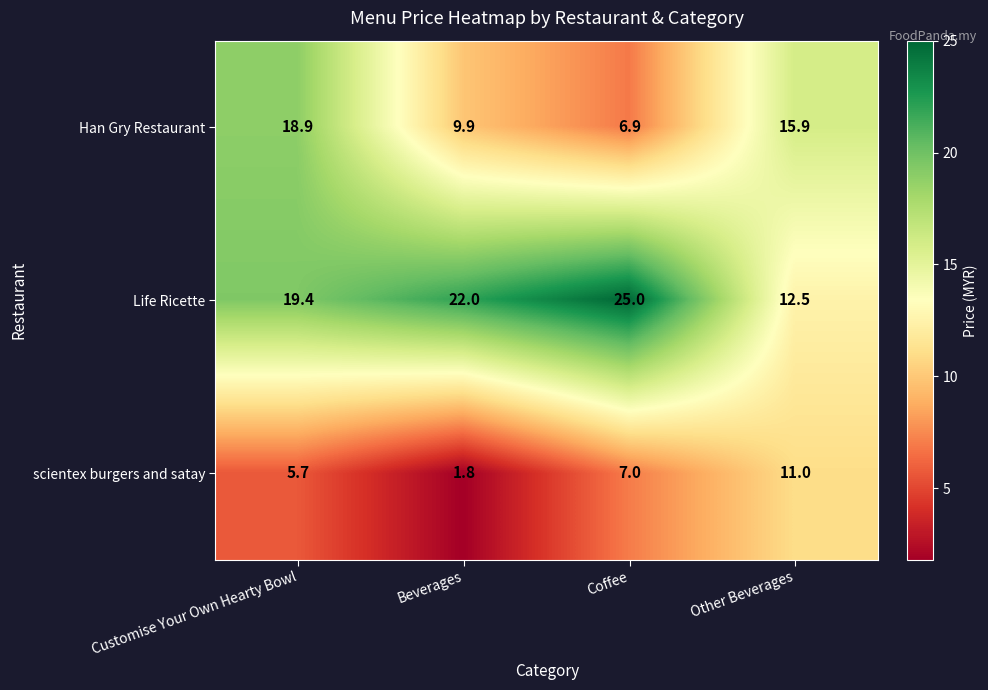

Which series has the largest total across all categories?

Life Ricette